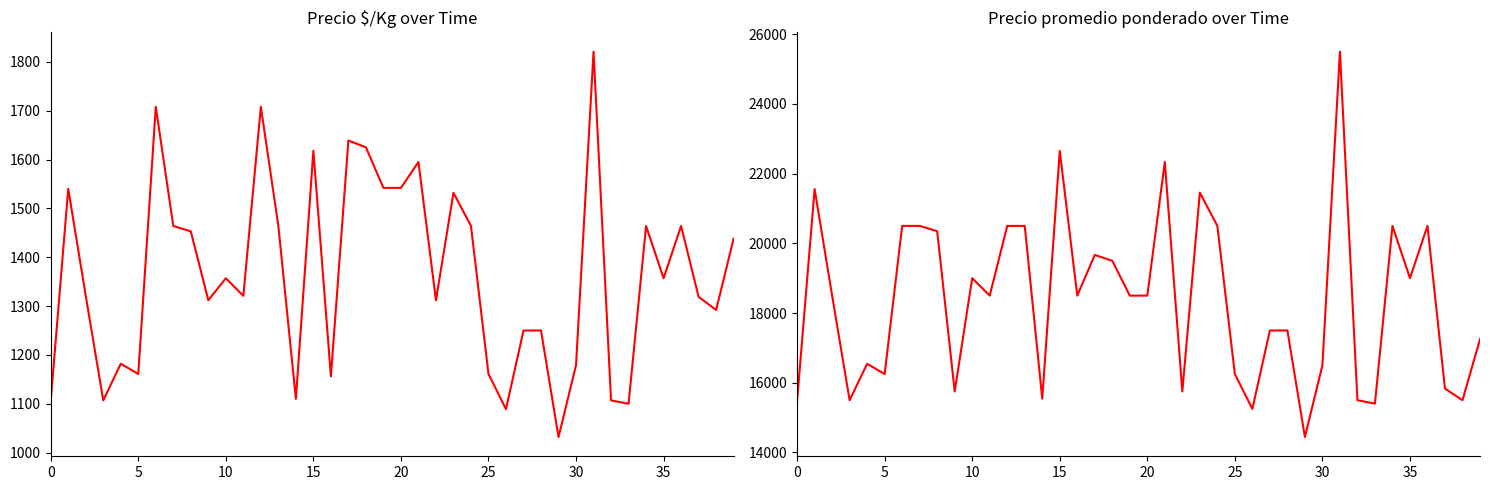

How many interior local peaks does the Precio $/Kg series have?

12